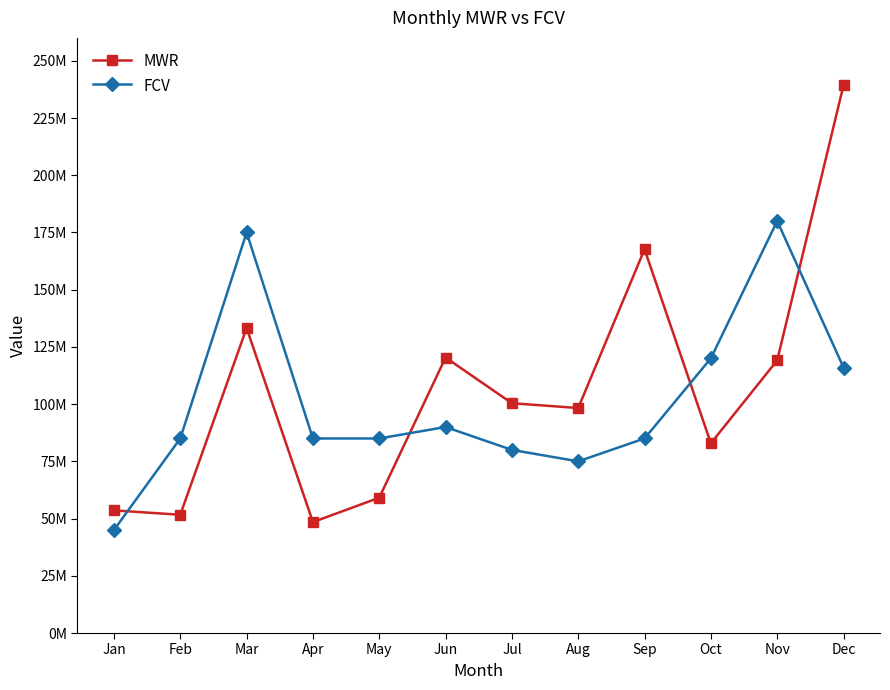

Reading left to right, transcribe all the data shown in this chart.

MWR: 53575734.0	51669001.1	133245997.1	48464806.0	59116997.5	120355172.2	100394333.1	98297514.5	167650772.5	82886877.9	119123791.6	239314632.8
FCV: 45000000.0	85000000.0	175000000.0	85000000.0	85000000.0	90000000.0	80000000.0	75000000.0	85000000.0	120000000.0	180000000.0	116000000.0